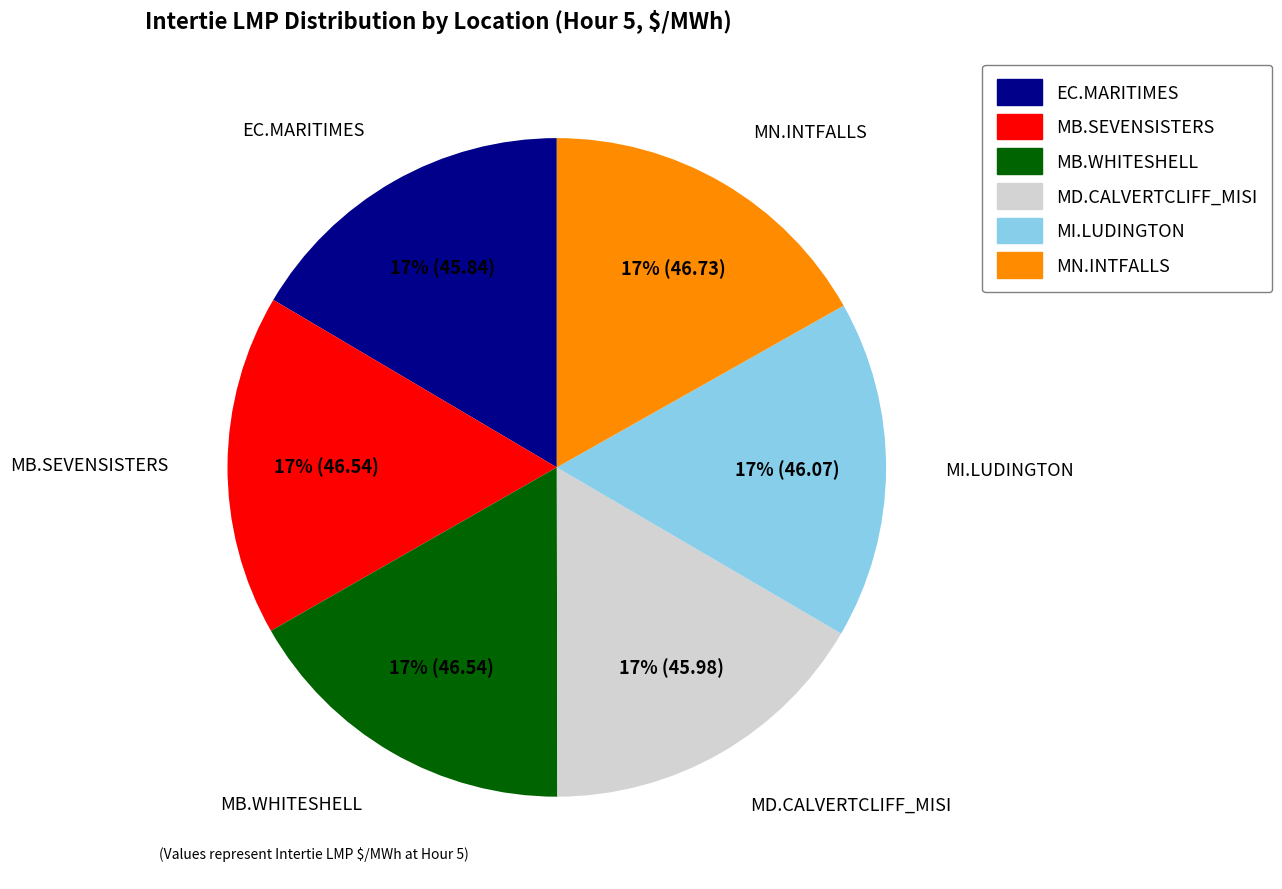

Is there a majority slice in this chart?

No